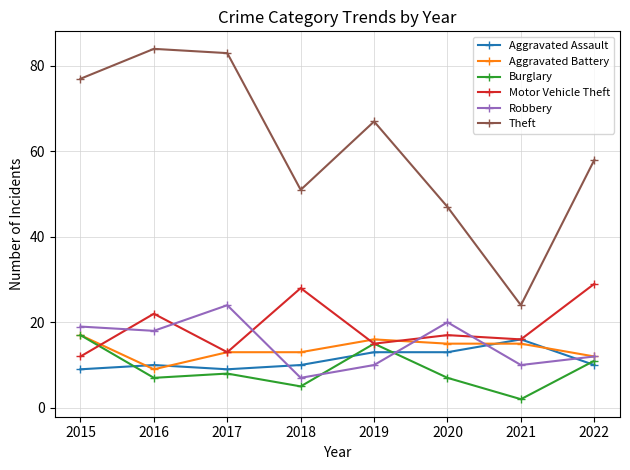

What is the total value across all series at 2020?

119